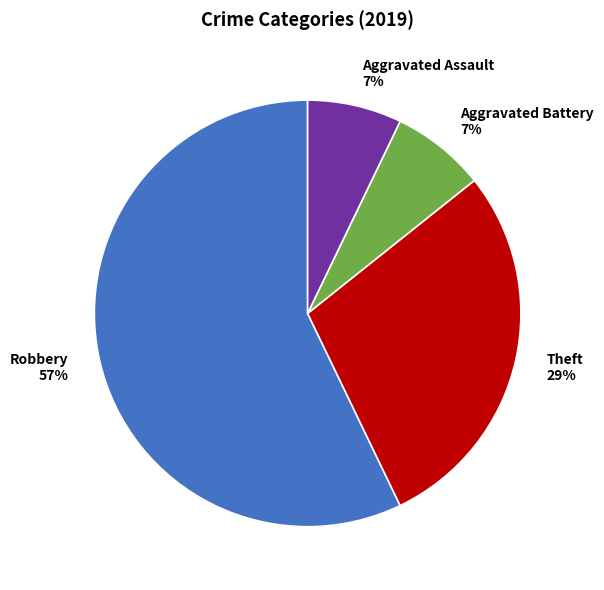

Count the number of slices in the pie.

4